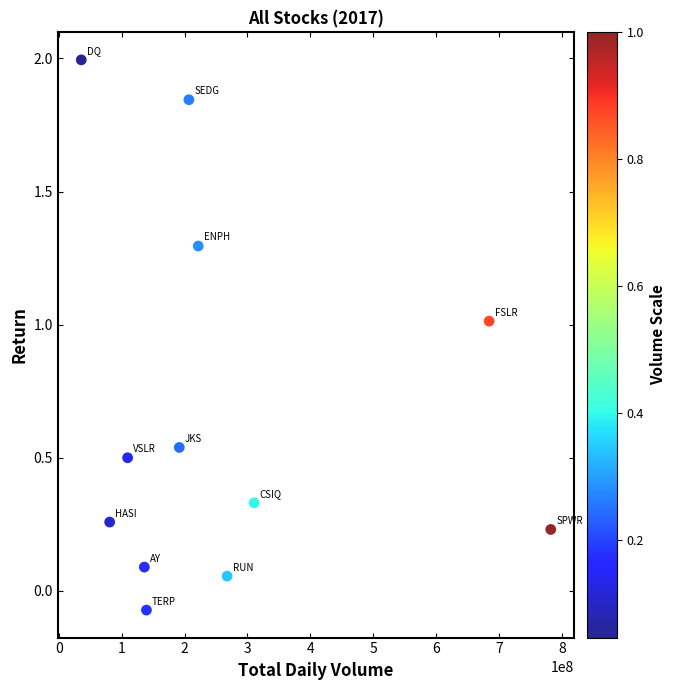

What is the average Y value?

0.7